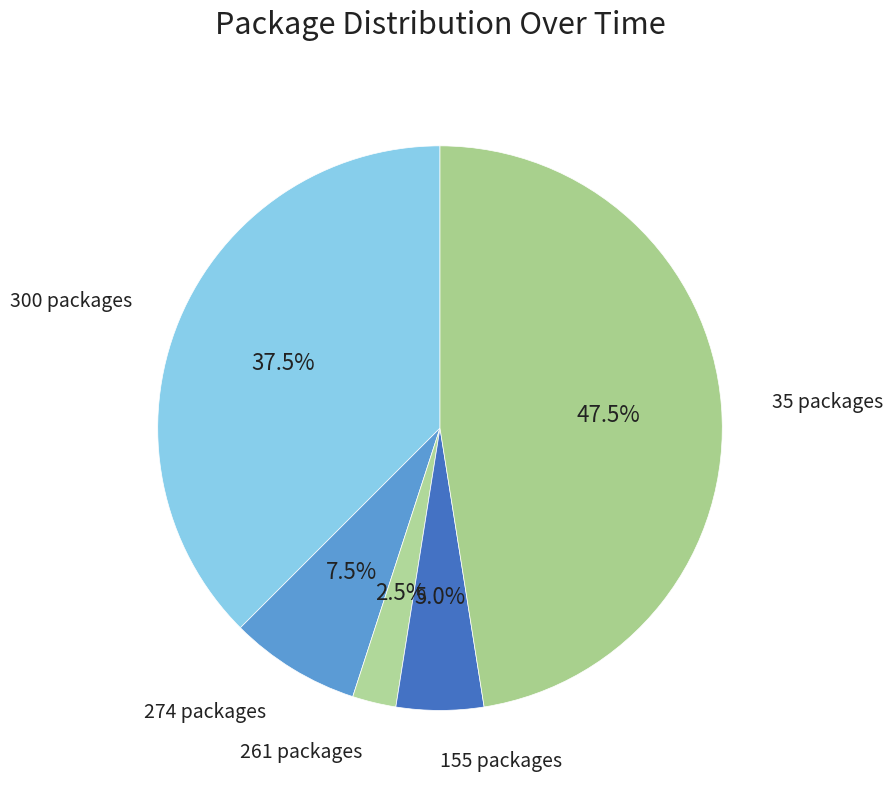

How many slices are in this pie chart?

5